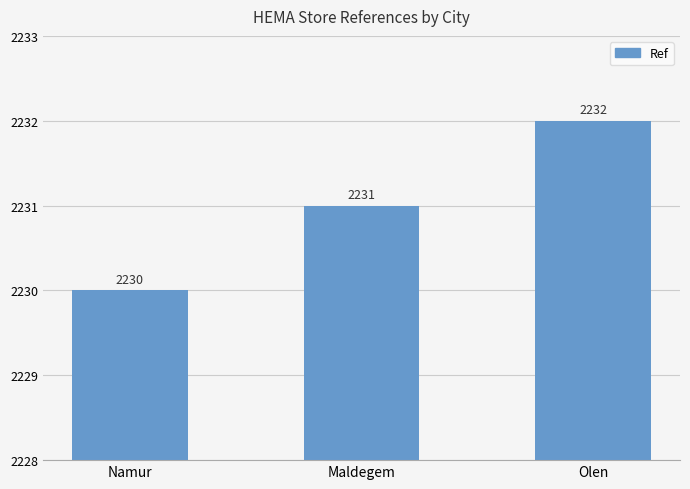

How many categories are shown in the chart?

3